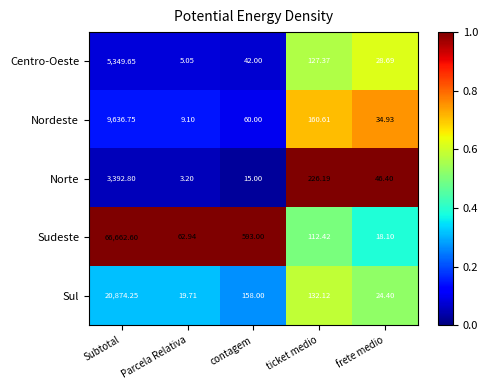

Which category has the lowest value in the Sudeste series?

frete medio